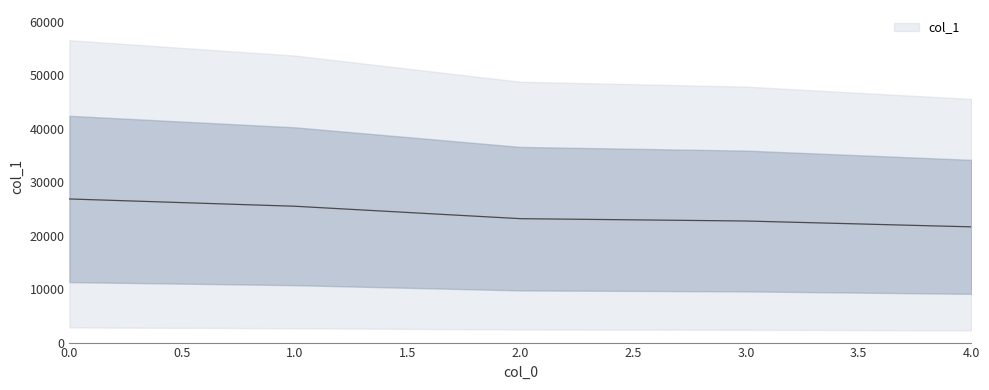

How many lines are shown in the chart?

1